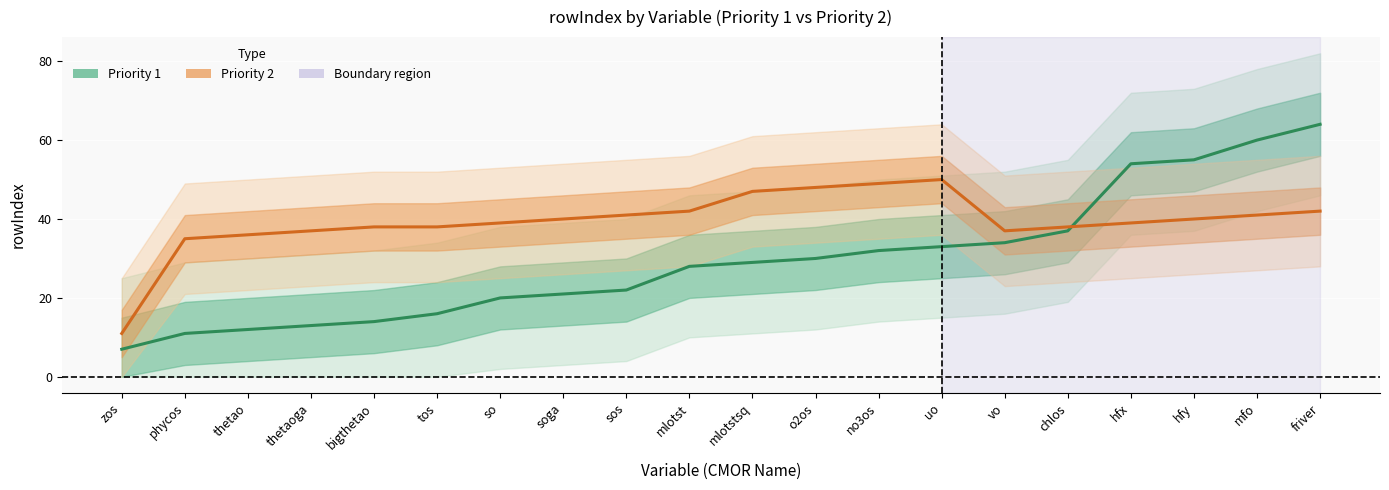

Which series changed the most between bigthetao and hfy?

Priority 1